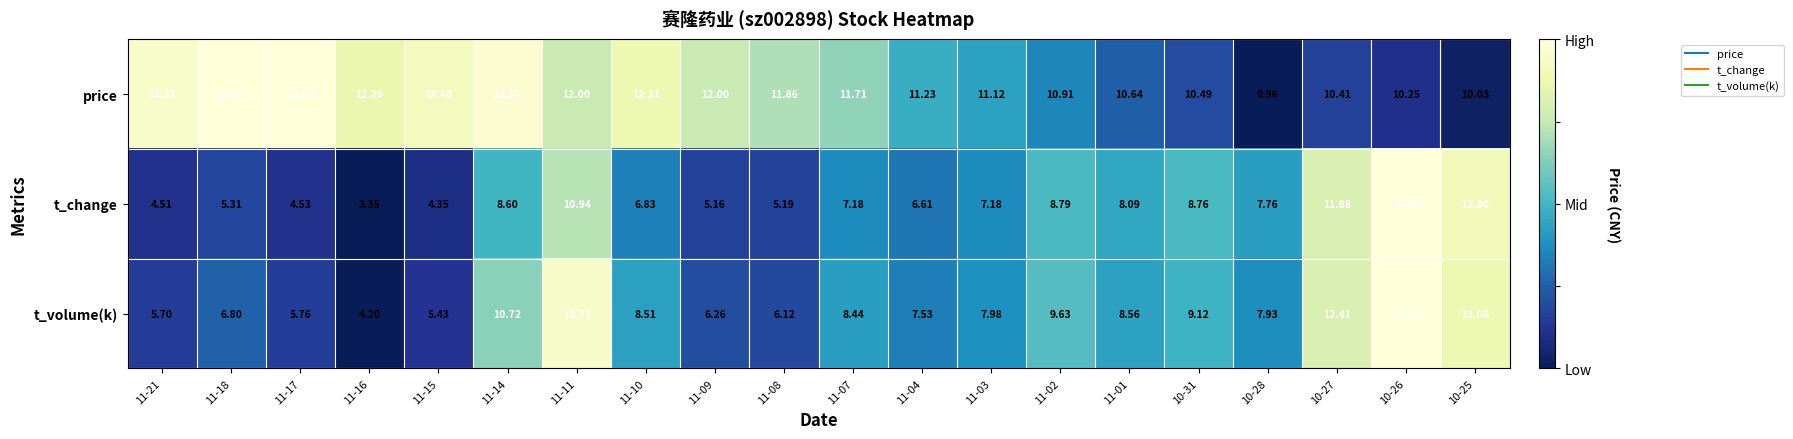

How many distinct data groups are displayed?

3